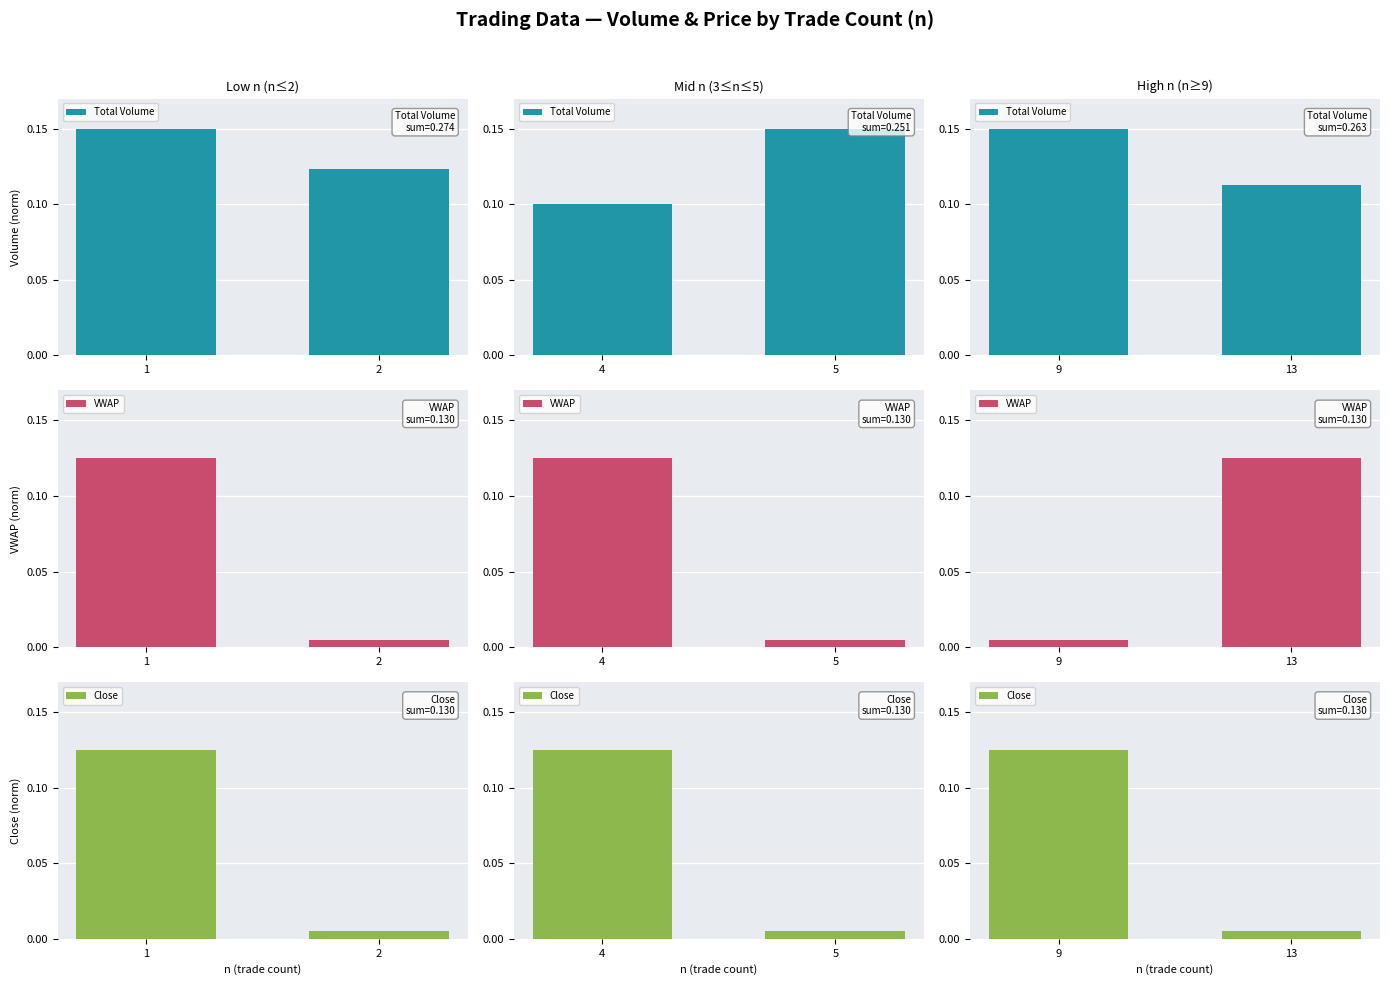

What is the difference between the maximum and minimum values in the VWAP series?

0.1